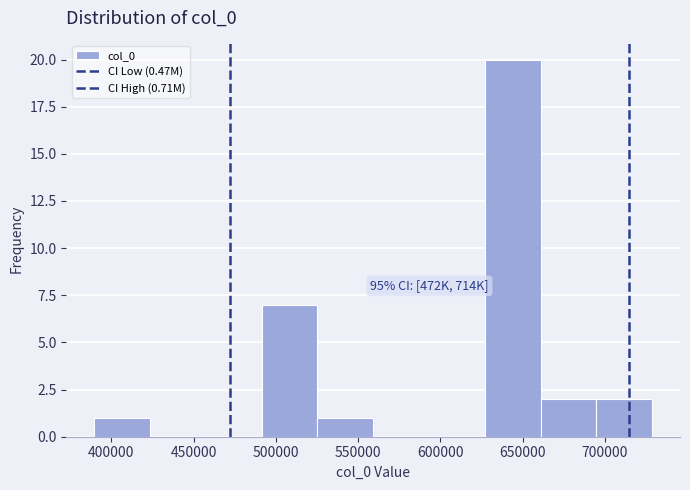

Over which range of the x-axis is the bar tallest?

625000 to 660000